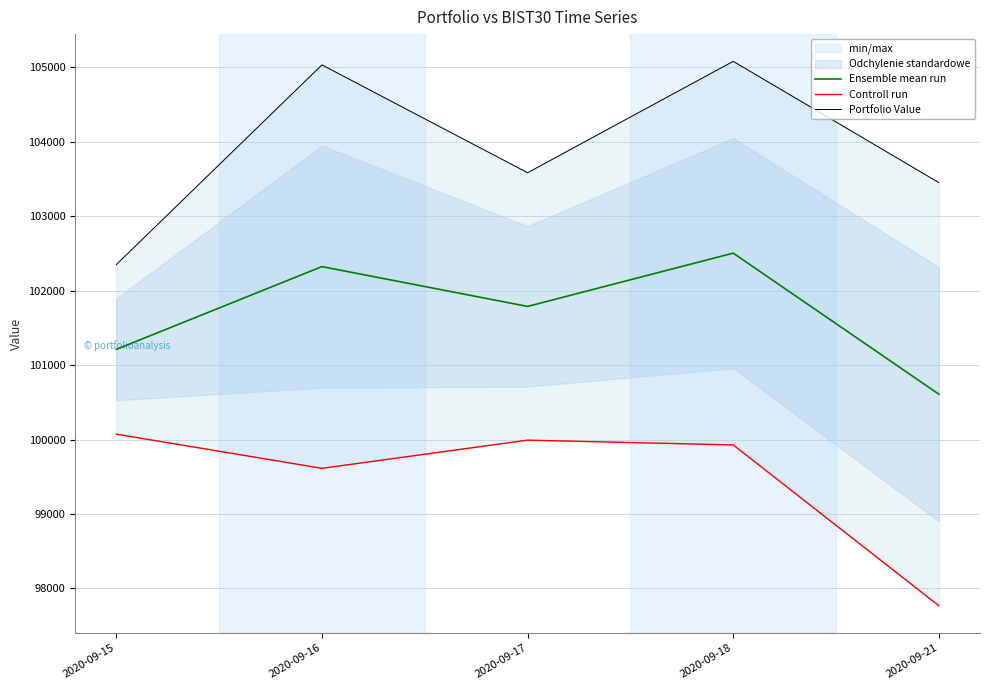

What is the value of the Controll run point at the 5th from the left?

97767.7